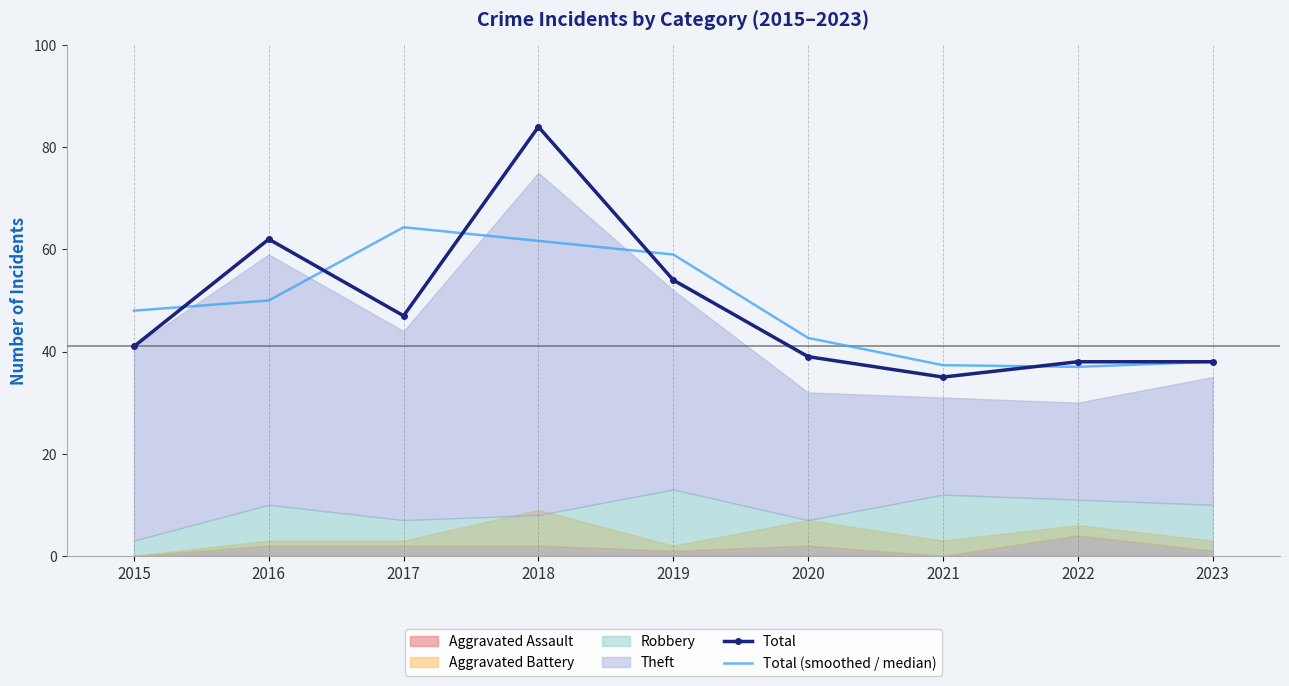

What is the difference between the second highest and minimum values in the Total series?

27.0